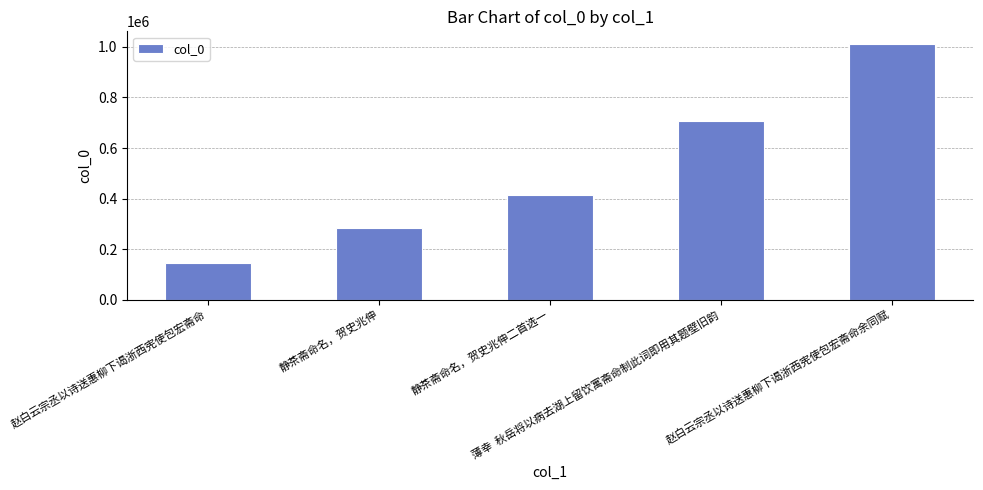

What is the label of the 5th bar from the left?

赵白云宗丞以诗送惠柳下谒浙西宪使包宏斋命余同赋